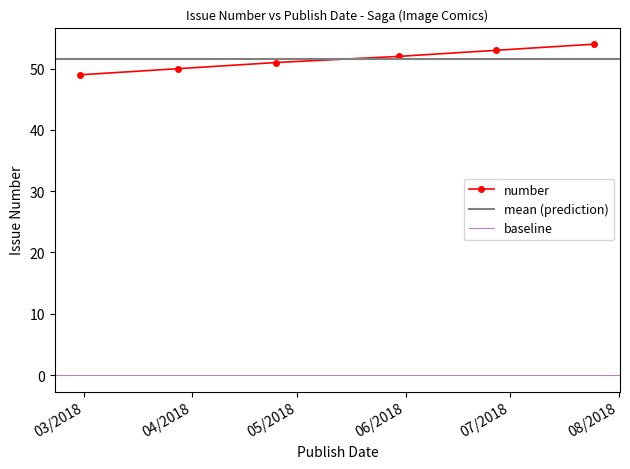

What is the minimum value for number?

49